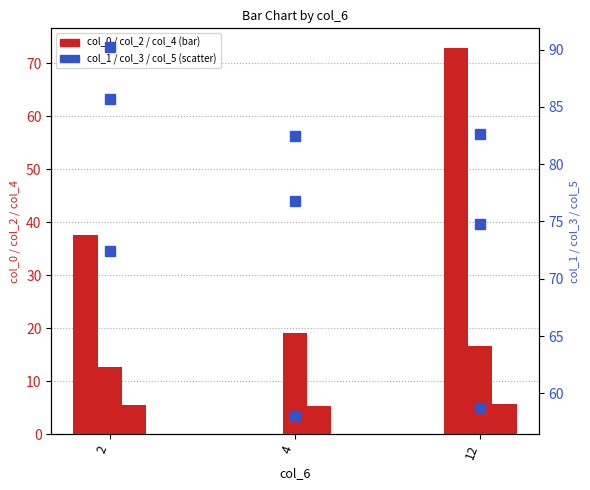

How many values in the col_0 series are below 37?

1